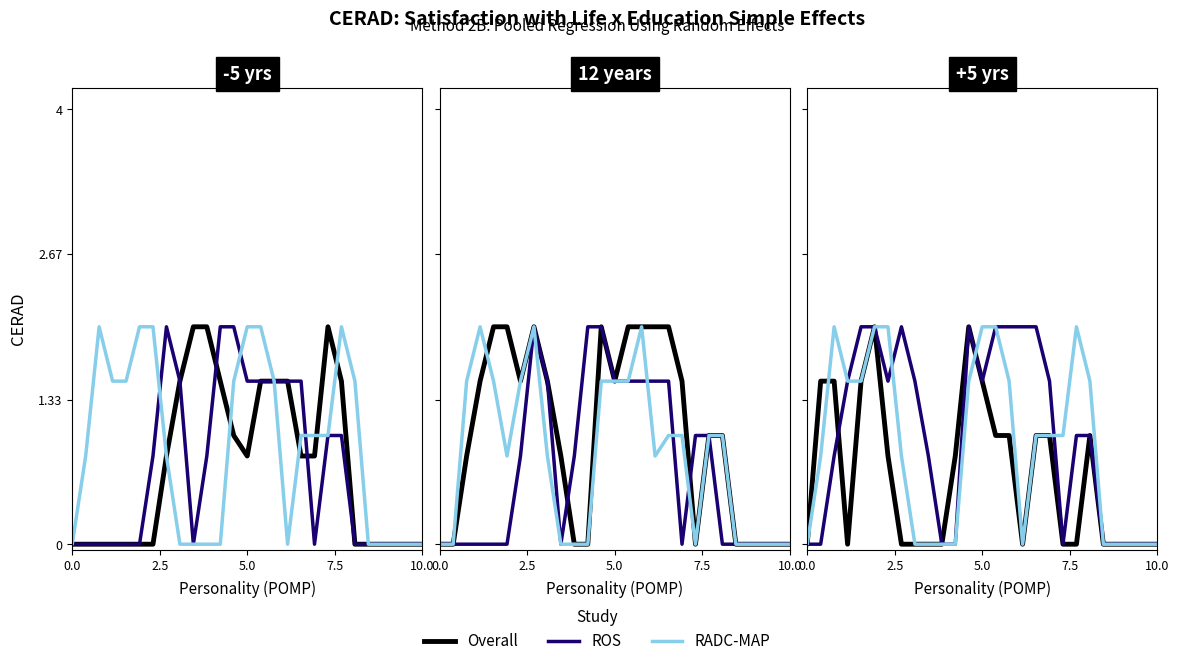

What is the maximum value shown in the chart?

2.0